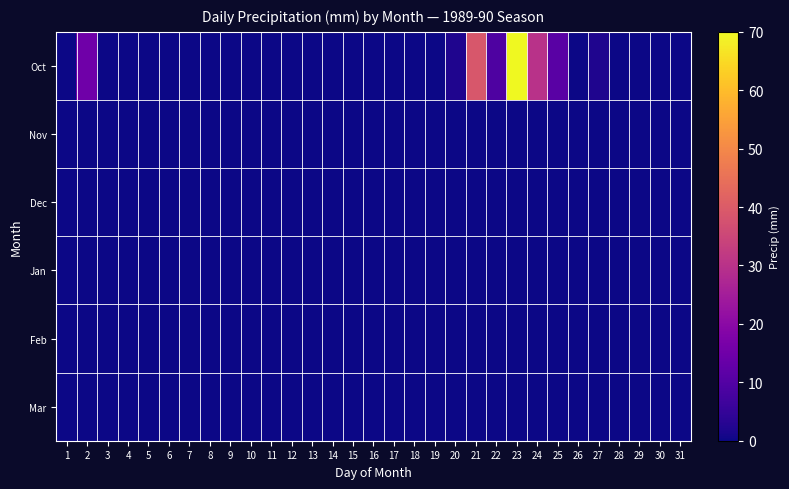

Reading left to right, transcribe all the data shown in this chart.

Oct: 1=0.0	2=15.0	3=0.0	4=0.0	5=0.0	6=0.0	7=0.0	8=0.0	9=0.0	10=0.0	11=0.0	12=0.0	13=0.0	14=0.0	15=0.0	16=0.0	17=0.0	18=0.0	19=0.0	20=2.0	21=38.9	22=9.1	23=69.8	24=30.0	25=11.2	26=0.0	27=2.0	28=0.0	29=0.0	30=0.0	31=0.0
Nov: 1=0.0	2=0.0	3=0.0	4=0.0	5=0.0	6=0.0	7=0.0	8=0.0	9=0.0	10=0.0	11=0.0	12=0.0	13=0.0	14=0.0	15=0.0	16=0.0	17=0.0	18=0.0	19=0.0	20=0.0	21=0.0	22=0.0	23=0.0	24=0.0	25=0.0	26=0.0	27=0.0	28=0.0	29=0.0	30=0.0	31=0.0
Dec: 1=0.0	2=0.0	3=0.0	4=0.0	5=0.0	6=0.0	7=0.0	8=0.0	9=0.0	10=0.0	11=0.0	12=0.0	13=0.0	14=0.0	15=0.0	16=0.0	17=0.0	18=0.0	19=0.0	20=0.0	21=0.0	22=0.0	23=0.0	24=0.0	25=0.0	26=0.0	27=0.0	28=0.0	29=0.0	30=0.0	31=0.0
Jan: 1=0.0	2=0.0	3=0.0	4=0.0	5=0.0	6=0.0	7=0.0	8=0.0	9=0.0	10=0.0	11=0.0	12=0.0	13=0.0	14=0.0	15=0.0	16=0.0	17=0.0	18=0.0	19=0.0	20=0.0	21=0.0	22=0.0	23=0.0	24=0.0	25=0.0	26=0.0	27=0.0	28=0.0	29=0.0	30=0.0	31=0.0
Feb: 1=0.0	2=0.0	3=0.0	4=0.0	5=0.0	6=0.0	7=0.0	8=0.0	9=0.0	10=0.0	11=0.0	12=0.0	13=0.0	14=0.0	15=0.0	16=0.0	17=0.0	18=0.0	19=0.0	20=0.0	21=0.0	22=0.0	23=0.0	24=0.0	25=0.0	26=0.0	27=0.0	28=0.0	29=0.0	30=0.0	31=0.0
Mar: 1=0.0	2=0.0	3=0.0	4=0.0	5=0.0	6=0.0	7=0.0	8=0.0	9=0.0	10=0.0	11=0.0	12=0.0	13=0.0	14=0.0	15=0.0	16=0.0	17=0.0	18=0.0	19=0.0	20=0.0	21=0.0	22=0.0	23=0.0	24=0.0	25=0.0	26=0.0	27=0.0	28=0.0	29=0.0	30=0.0	31=0.0